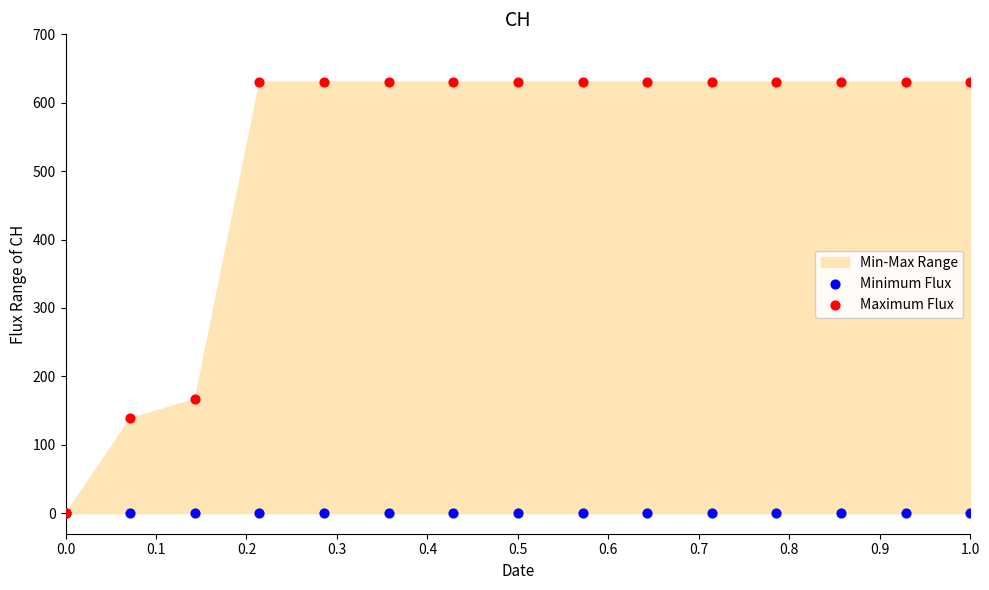

In the Maximum Flux series, what Y value is closest to 315?

167